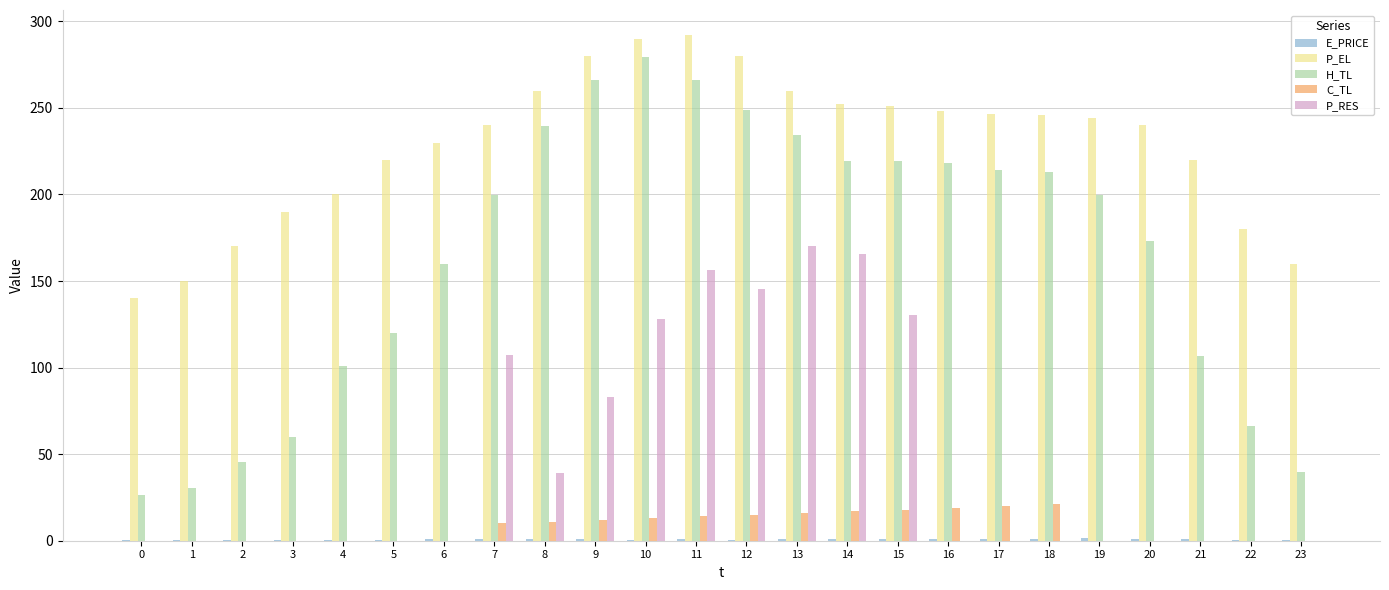

How many groups of bars are there?

24